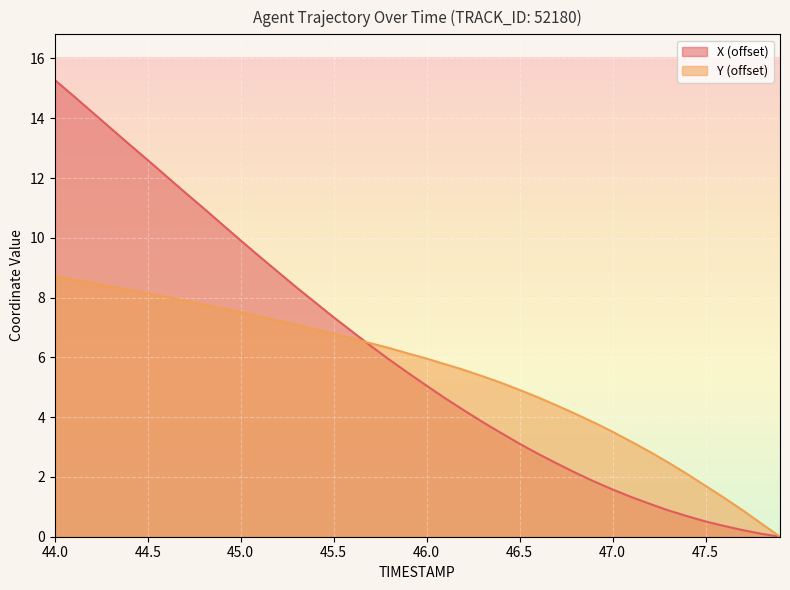

How many data points in X are above 5?

21